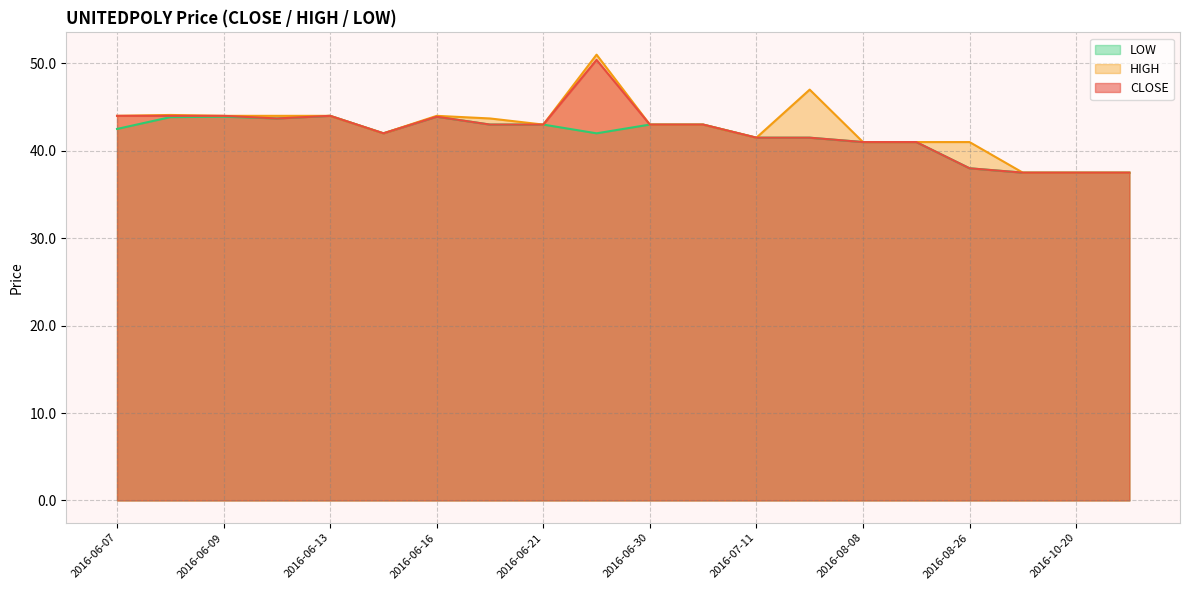

Which category has the lowest value in the HIGH series?

2016-10-07